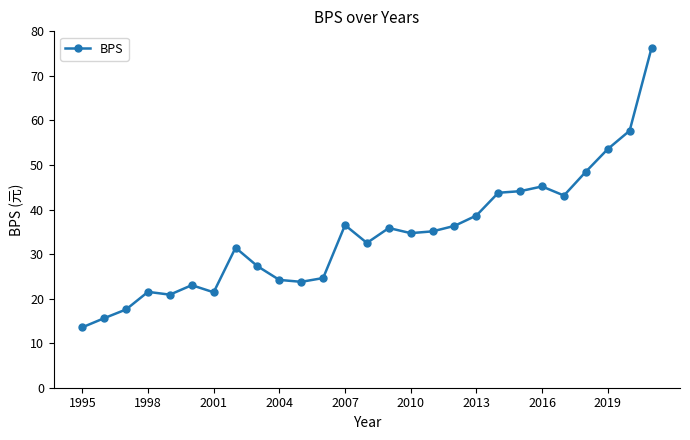

What is the average value?

34.3